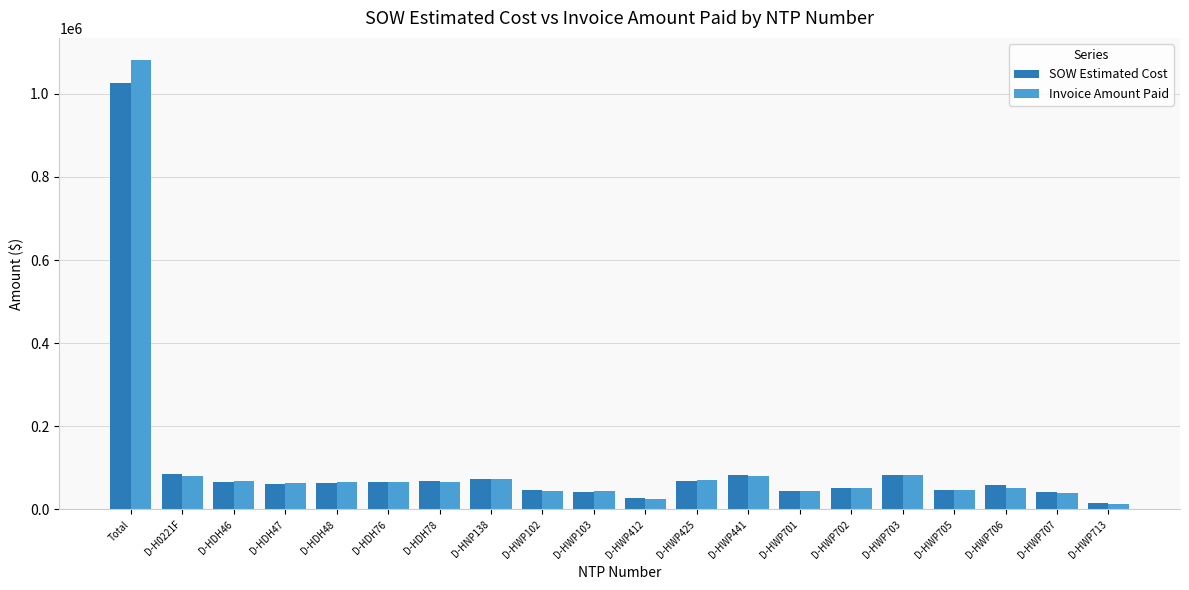

What is the difference between the maximum and minimum values in the SOW Estimated Cost series?

1012604.0